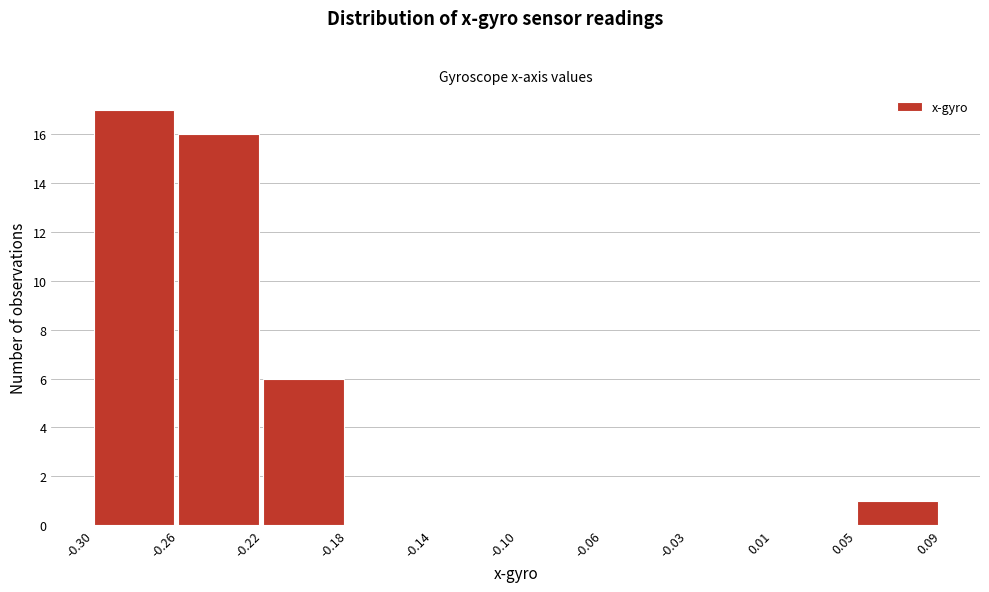

Reading right to left, what are all the values shown in this chart?

0.05=1	0.01=0	-0.03=0	-0.06=0	-0.10=0	-0.14=0	-0.18=0	-0.22=6	-0.26=16	-0.30=17